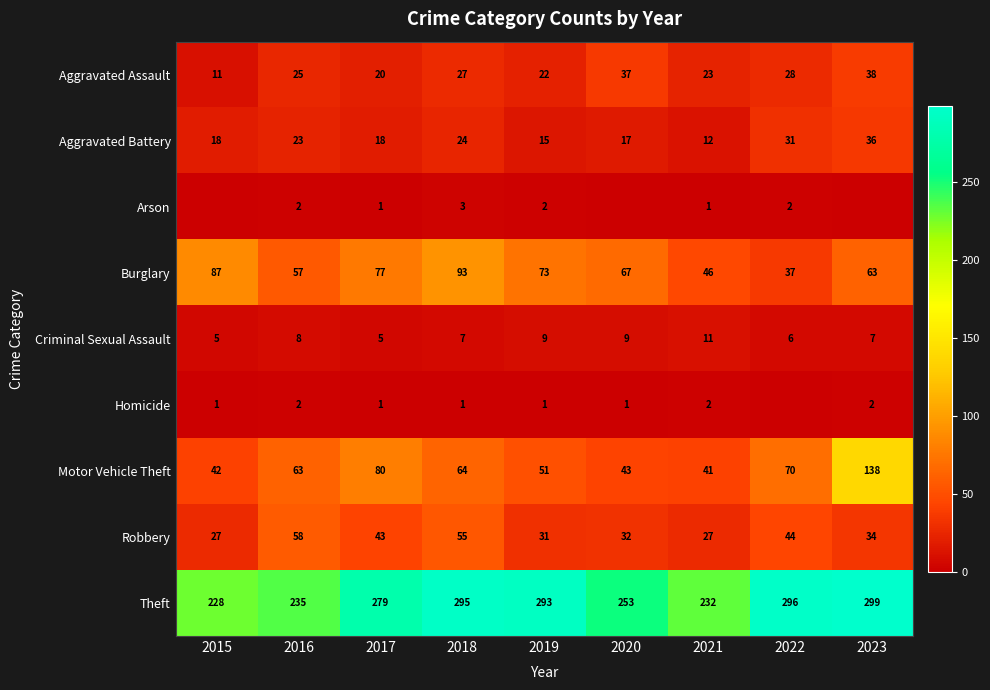

What is the approximate value of Motor Vehicle Theft at 2015, to the nearest 5?

40